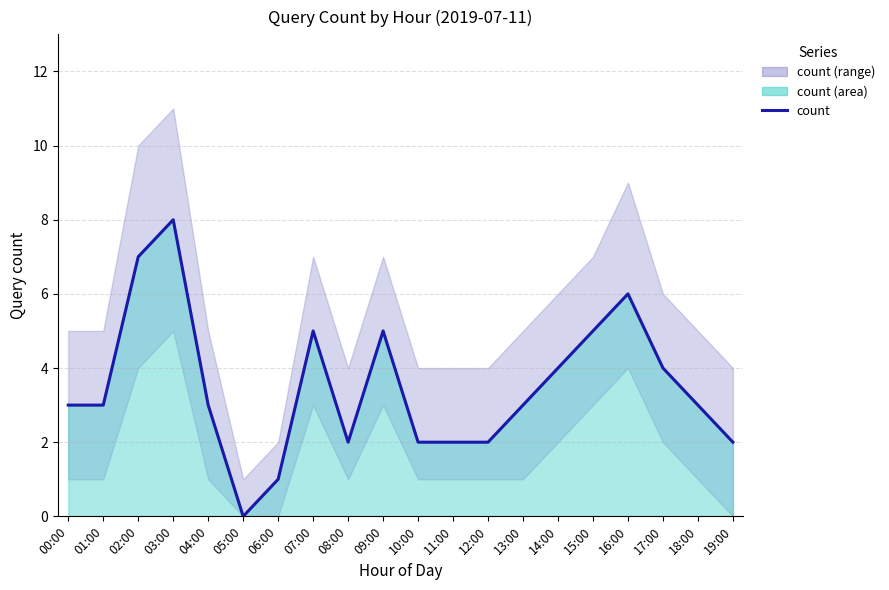

How many lines are shown in the chart?

1